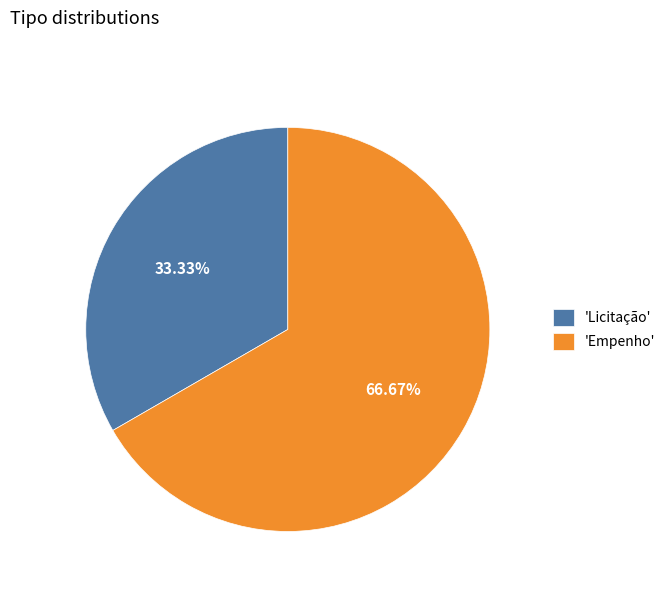

Which slice is the largest?

'Empenho'